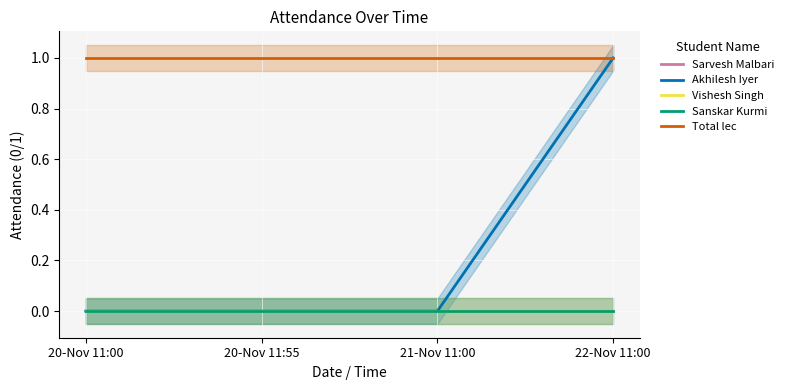

Between 20-Nov 11:55 and 21-Nov 11:00, which is larger?

20-Nov 11:55